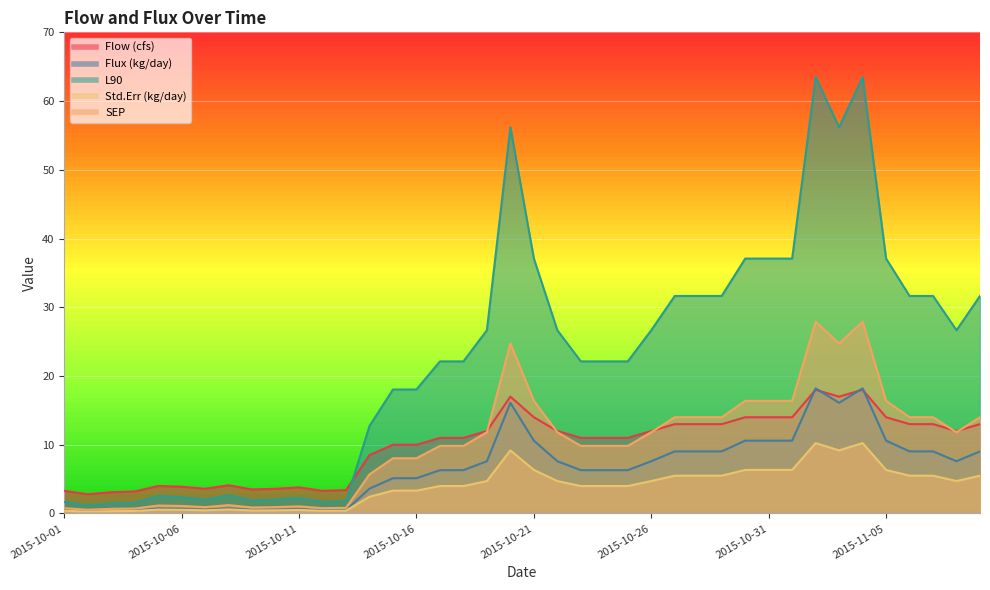

List the series in order of their peak value, highest first.

L90, SEP, Flux (kg/day), Flow (cfs), Std.Err (kg/day)